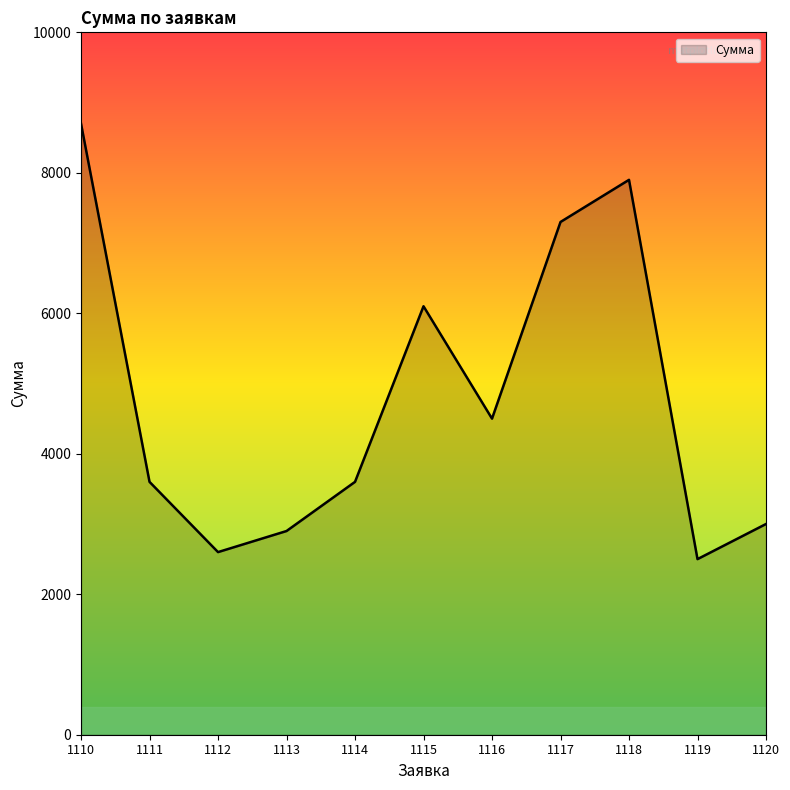

What is the difference between the maximum and minimum values?

6200